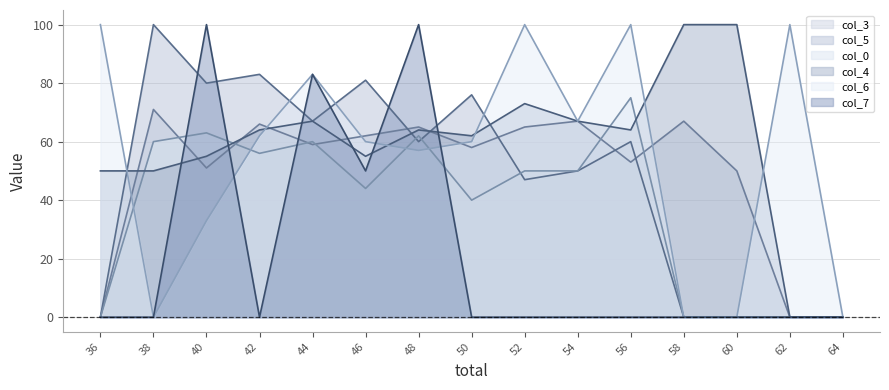

What is the value of the col_0 point at the 10th from the left?

50.0